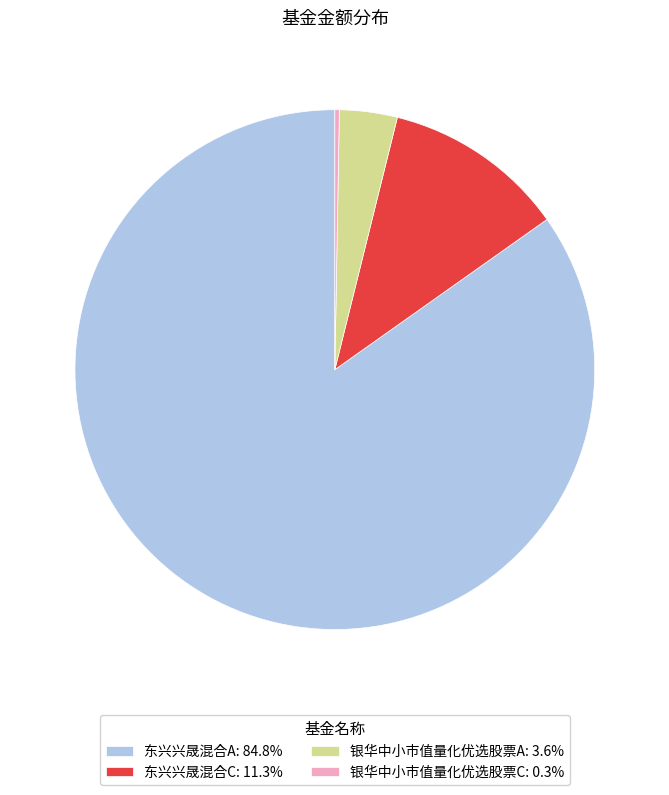

Which category accounts for the majority?

东兴兴晟混合A